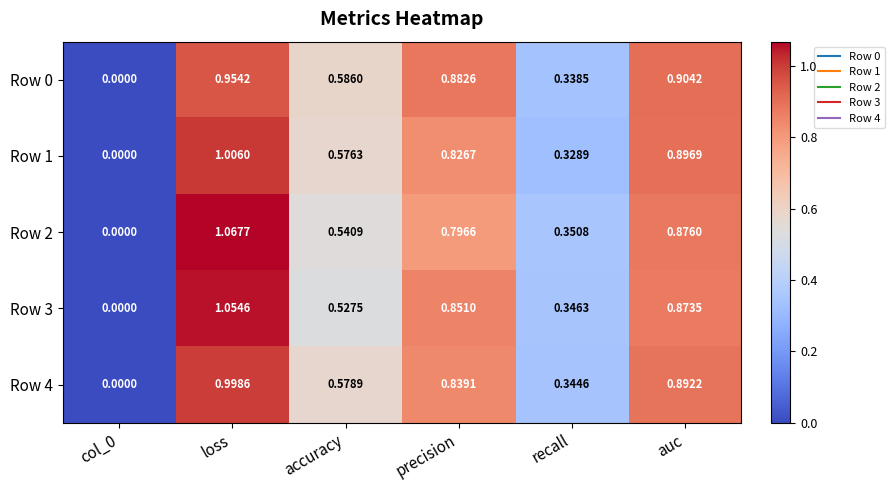

Is the value of Row 4 at accuracy greater than the value of Row 3 at loss?

No